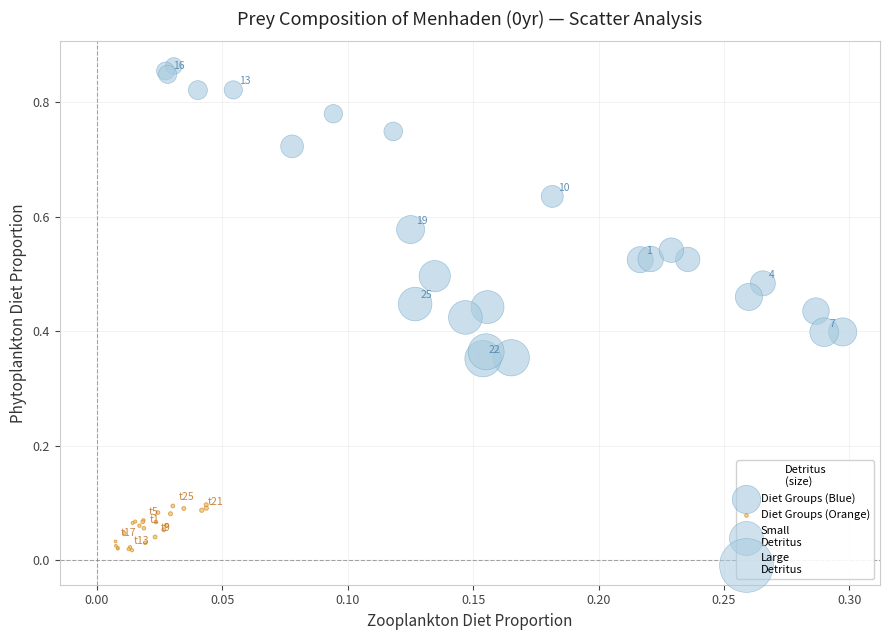

Which series contains the highest Y value?

Diet Groups (Blue)